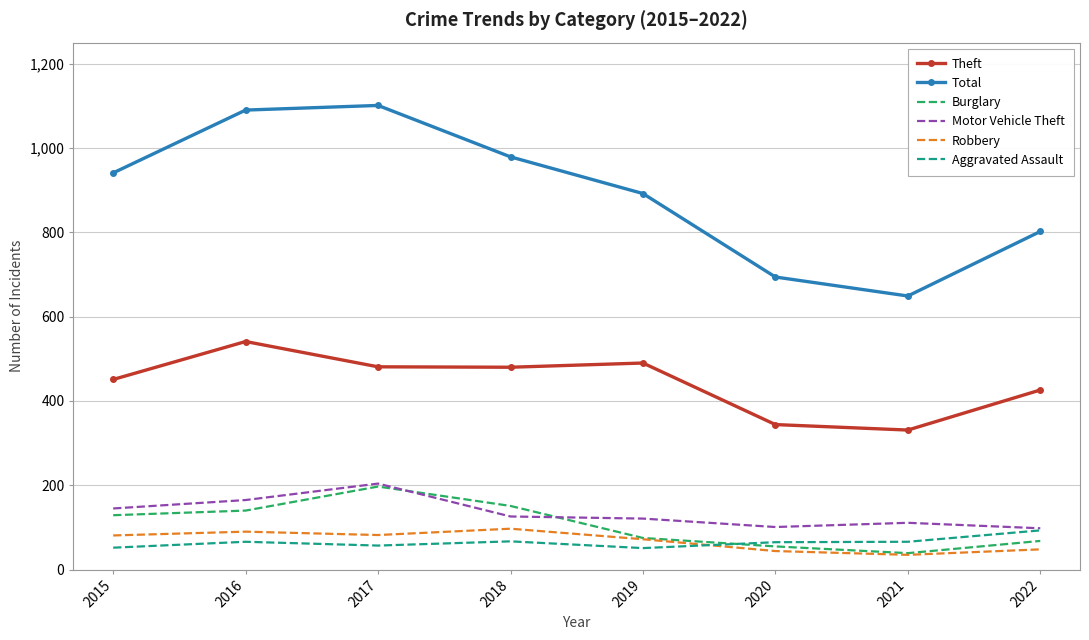

At which label does Theft reach its peak?

2016